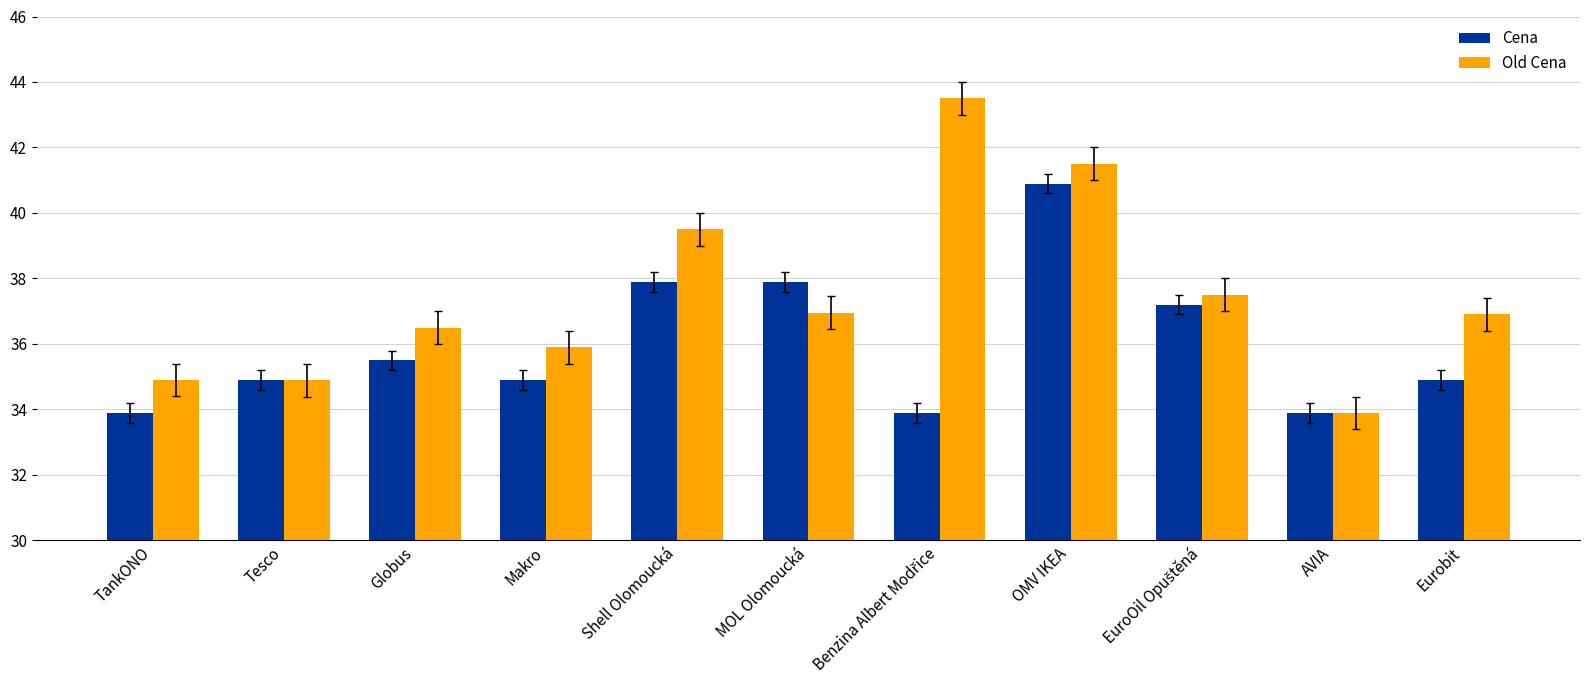

How many groups of bars are there?

11